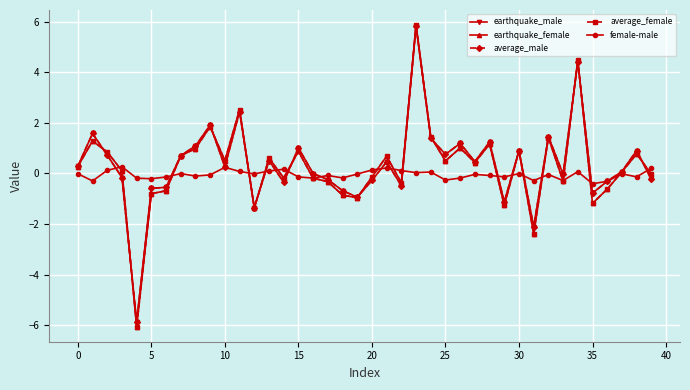

What is the maximum value shown in the chart?

5.9